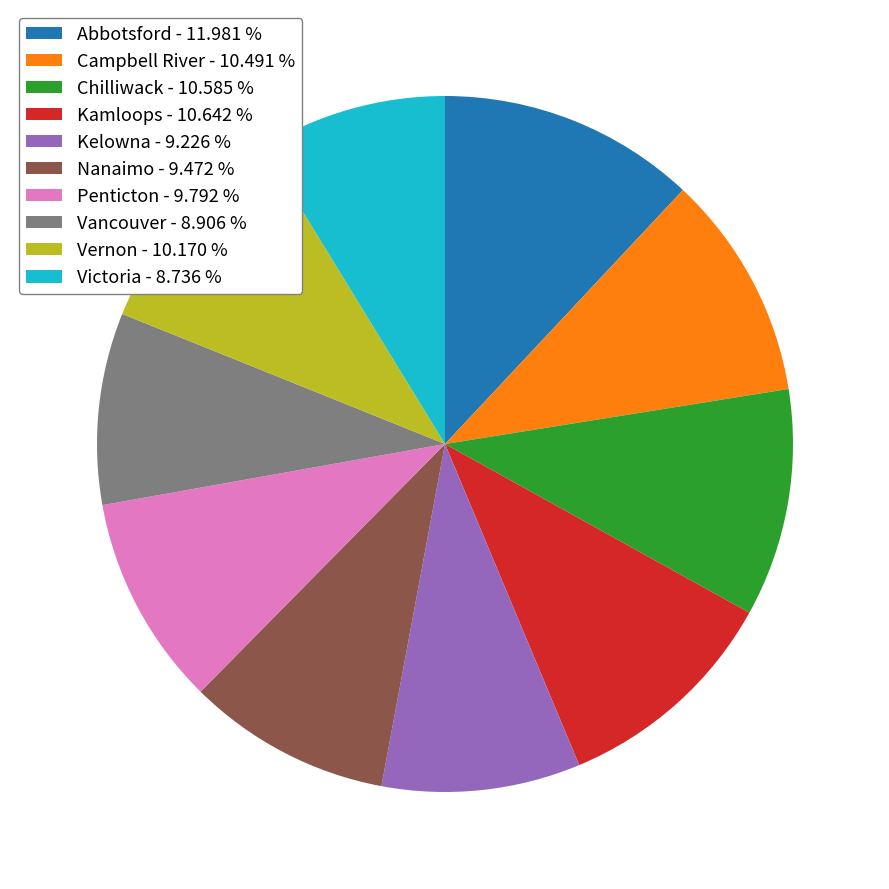

Does Vancouver account for over 50% of the chart?

No